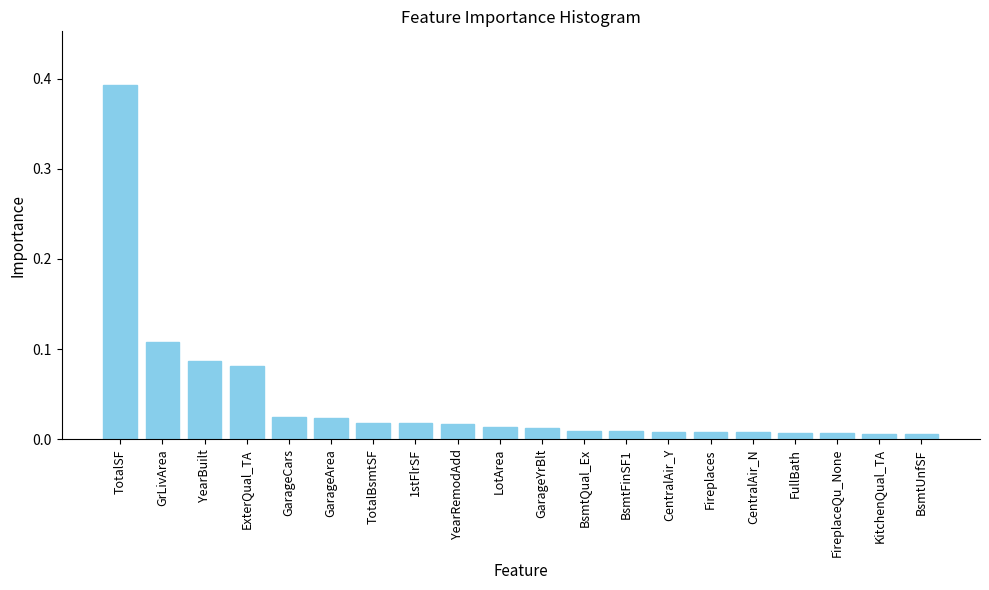

What is the label of the 12th bar from the left?

BsmtQual_Ex